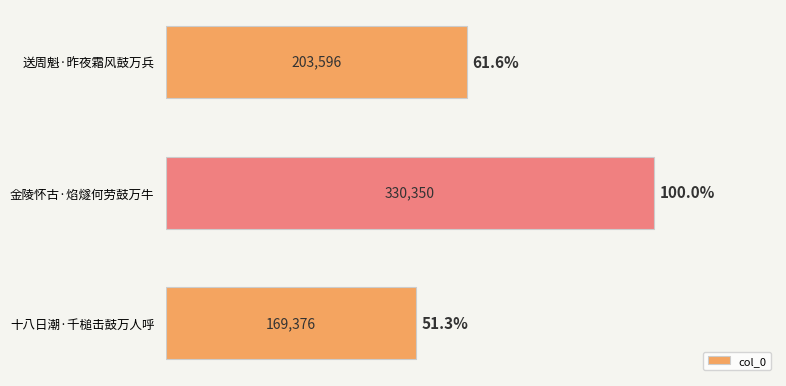

Which label corresponds to the largest value in the chart?

金陵怀古·焰燧何劳鼓万牛